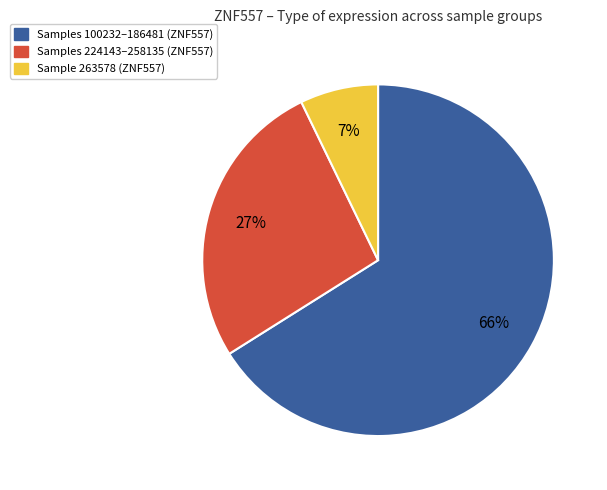

Does any single category account for the majority?

Yes